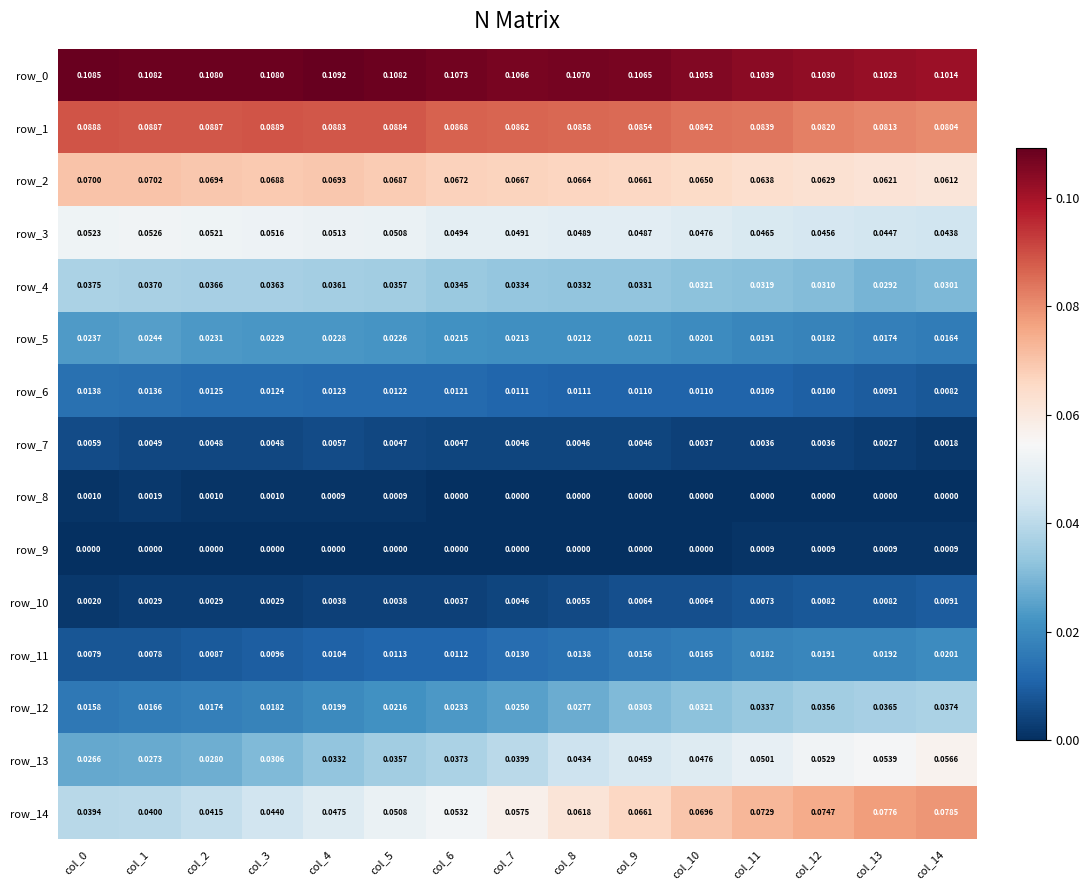

Is the value of row_1 at col_1 greater than the value of row_13 at col_7?

Yes